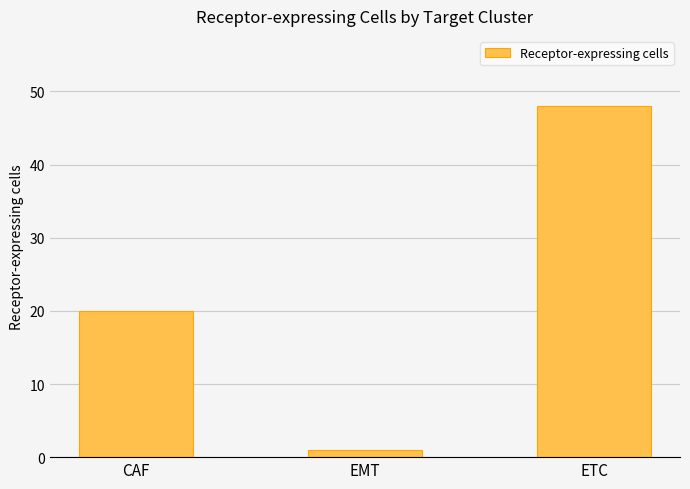

Reading left to right, what are all the values shown in this chart?

CAF=20	EMT=1	ETC=48